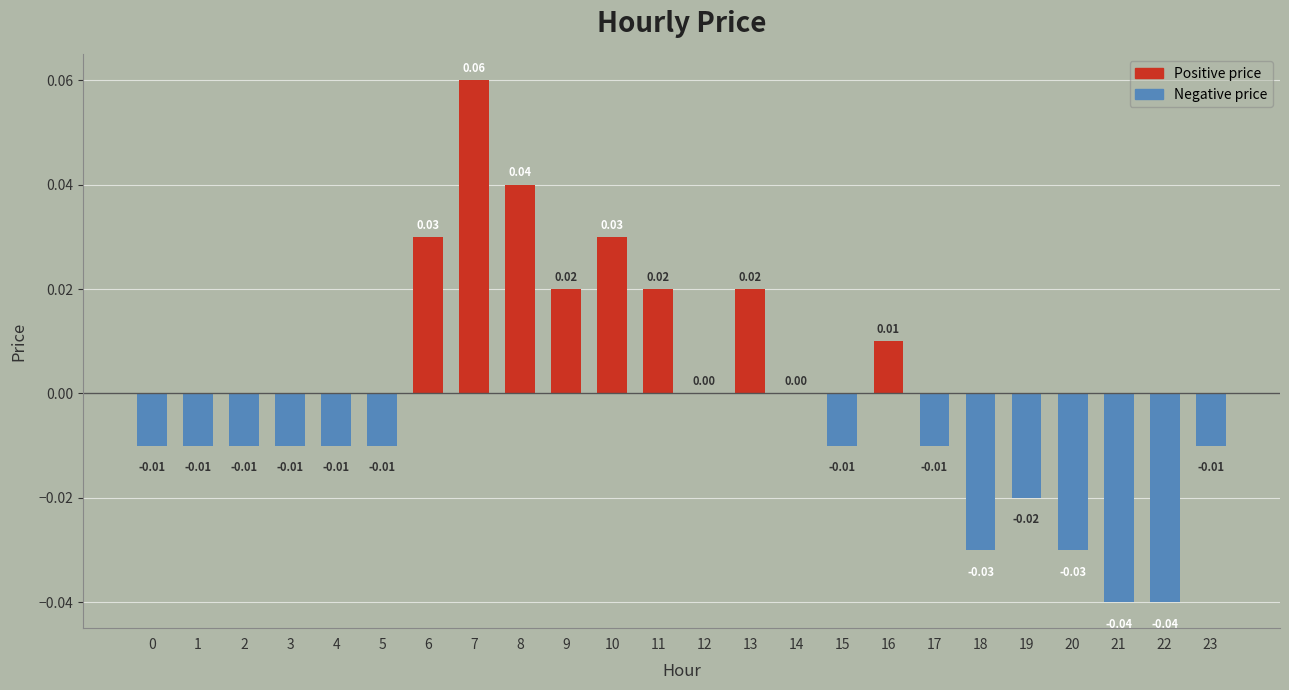

Which has a higher value, 8 or 22?

8